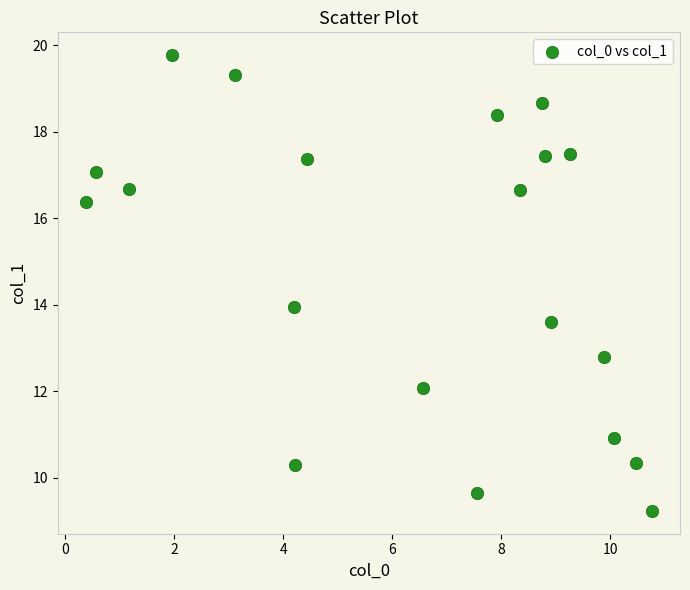

What is the range of X values (max minus min)?

10.4